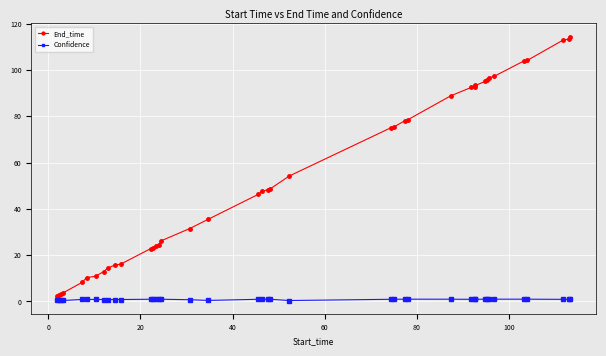

What is the value of the End_time point at the 10th from the left?

15.7